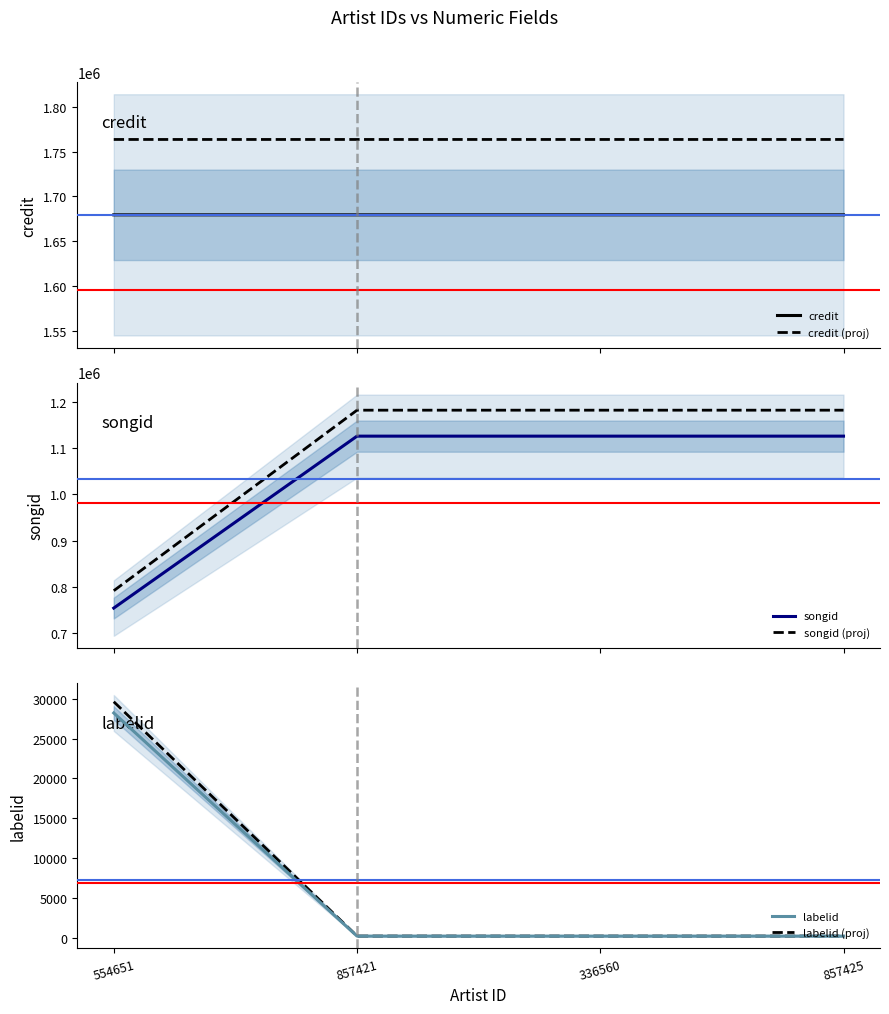

Is it true that credit (proj) equals 2713636.8 at 554651?

False